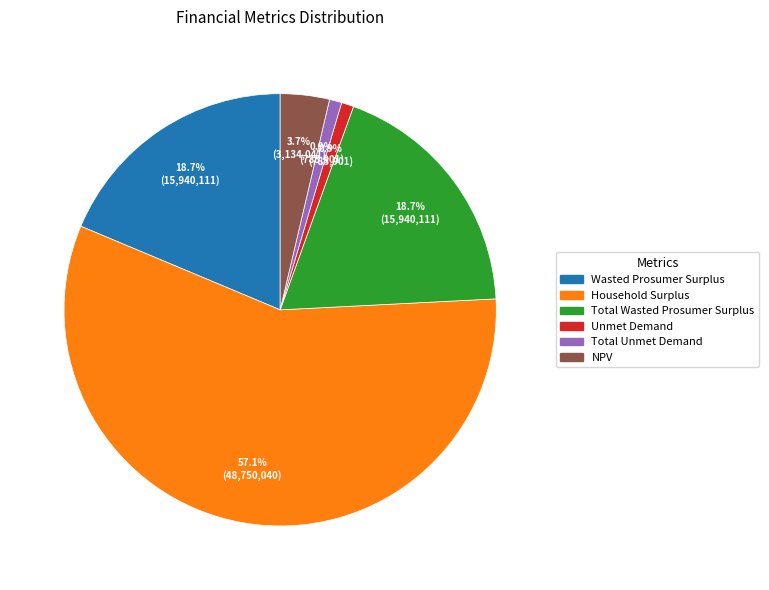

Is it true that Unmet Demand is 11% of the pie?

False